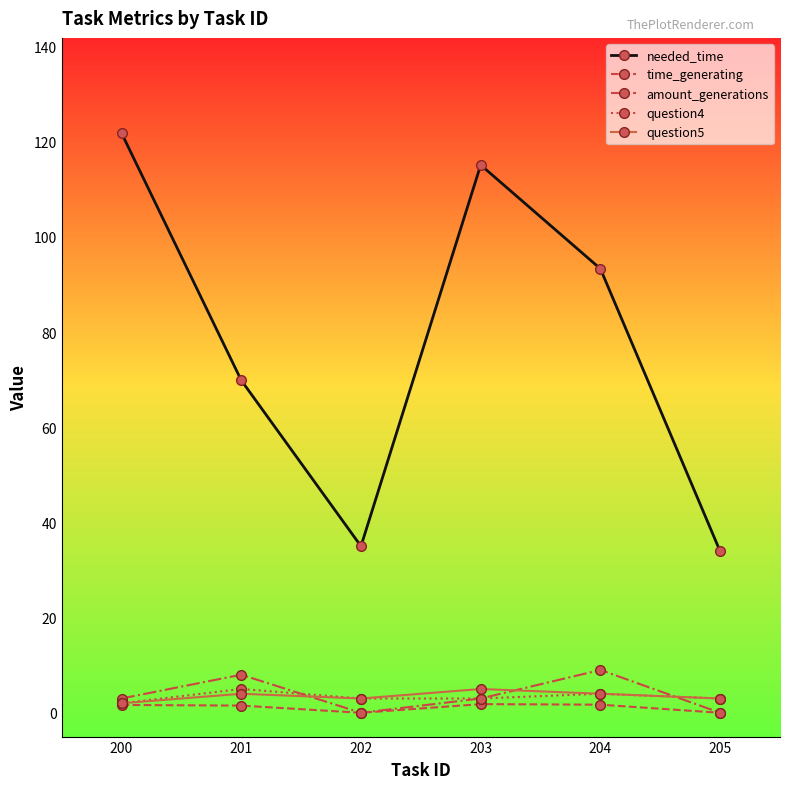

Between 201 and 204, which series saw the biggest shift?

needed_time